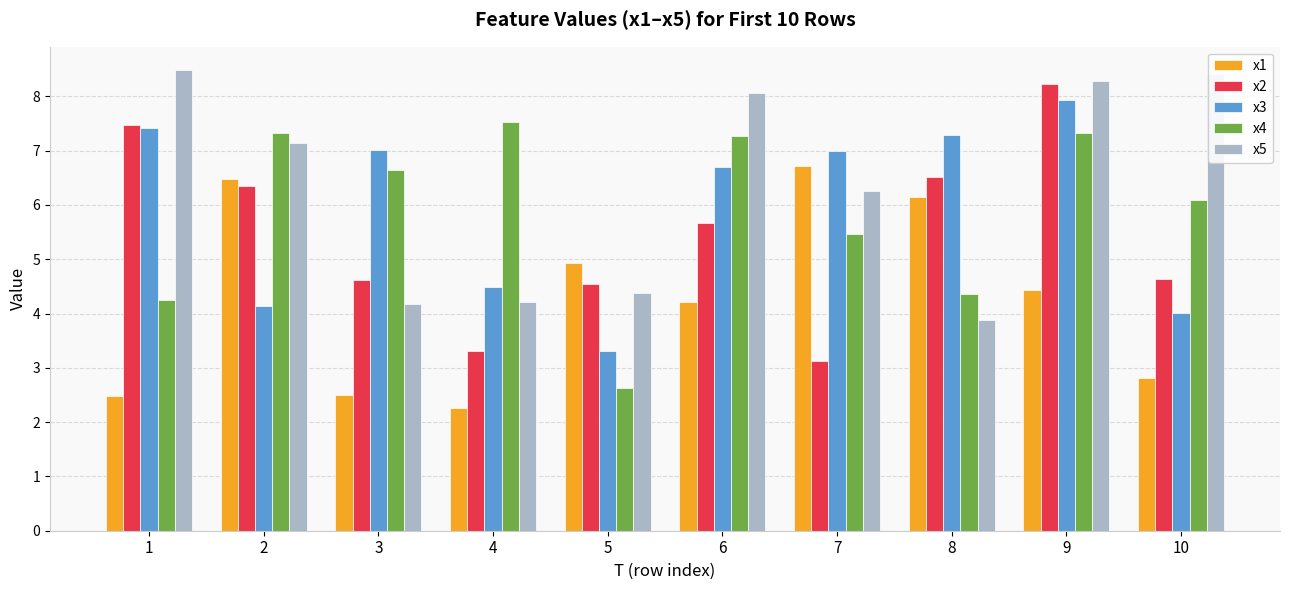

How many groups of bars are there?

10